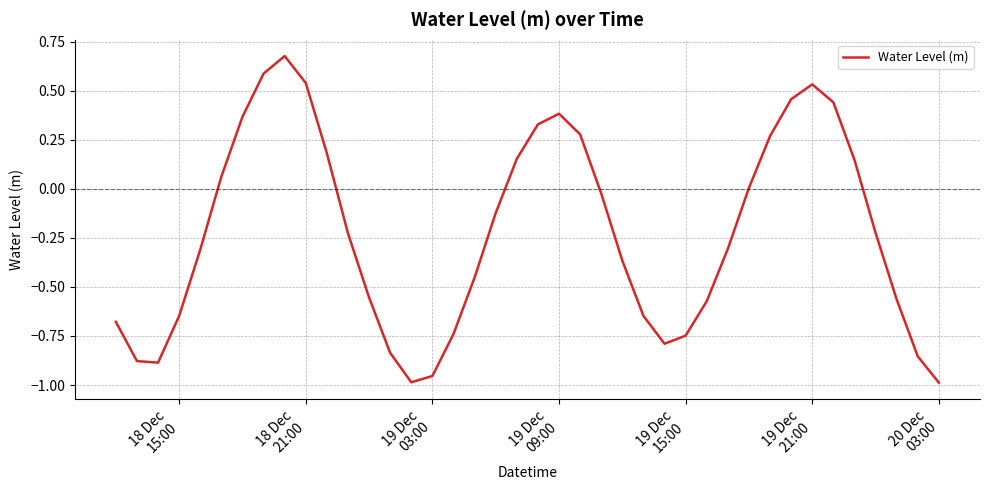

What is the difference between the maximum and minimum values?

1.7